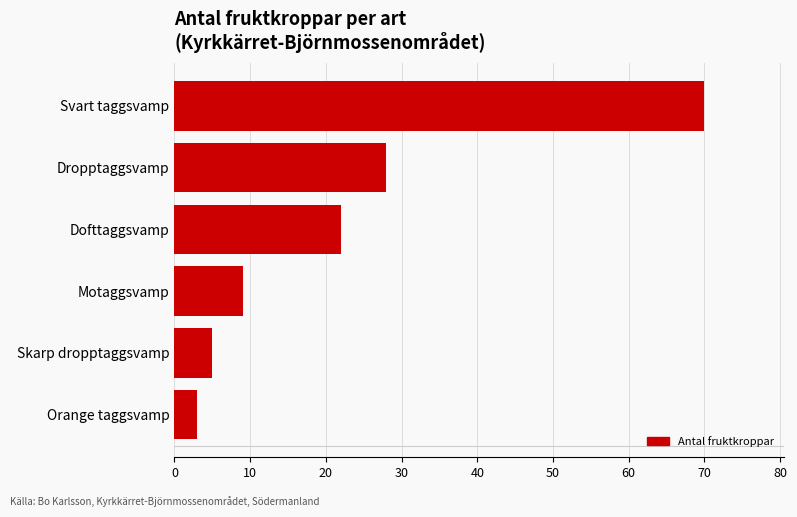

Which has a higher value, Motaggsvamp or Svart taggsvamp?

Svart taggsvamp